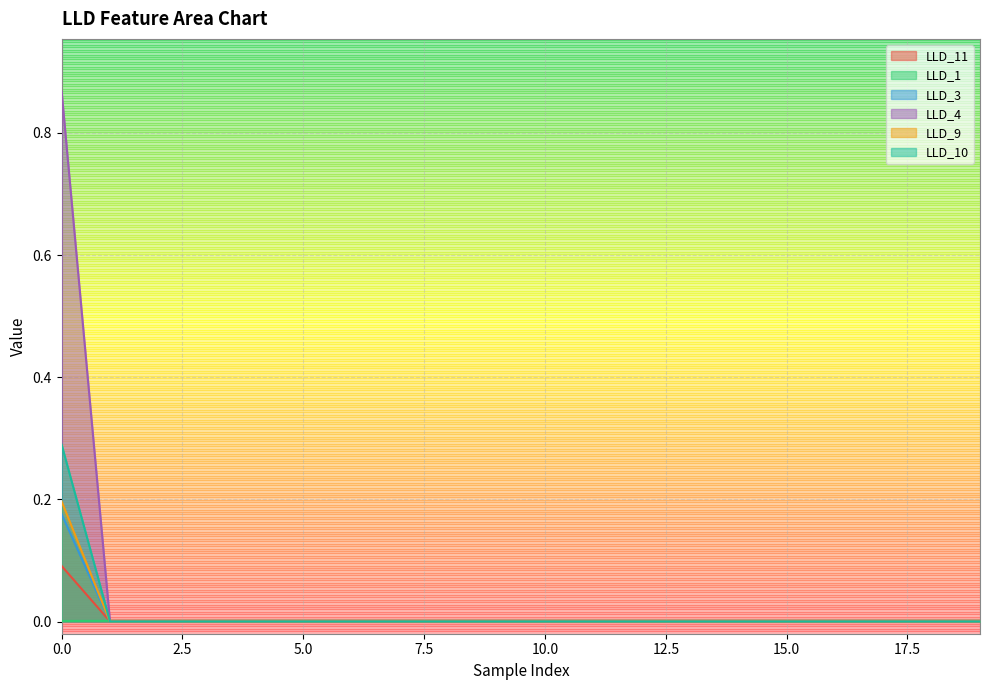

Which series ends up on top after the final intersection of LLD_11 and LLD_3?

LLD_11